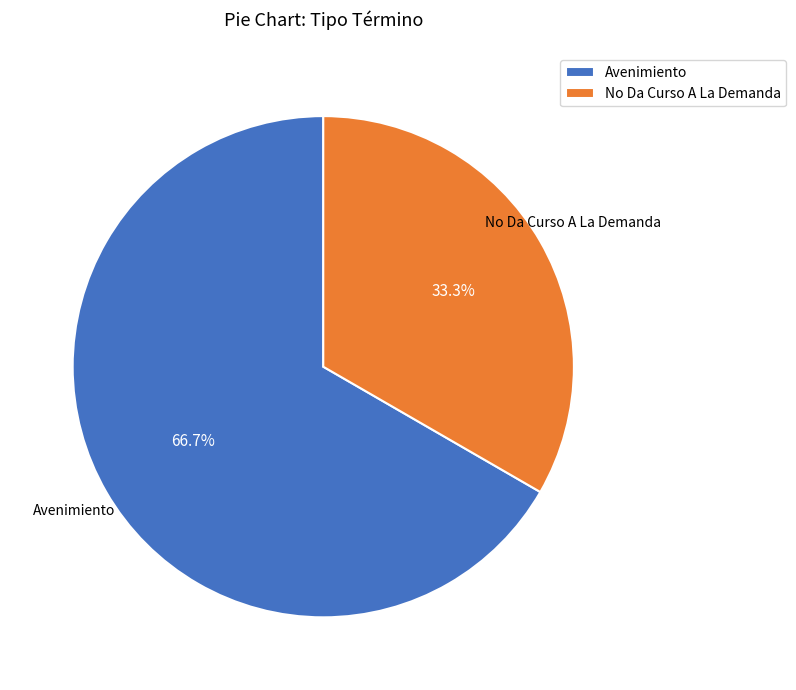

Rank the categories by value from highest to lowest.

Avenimiento, No Da Curso A La Demanda